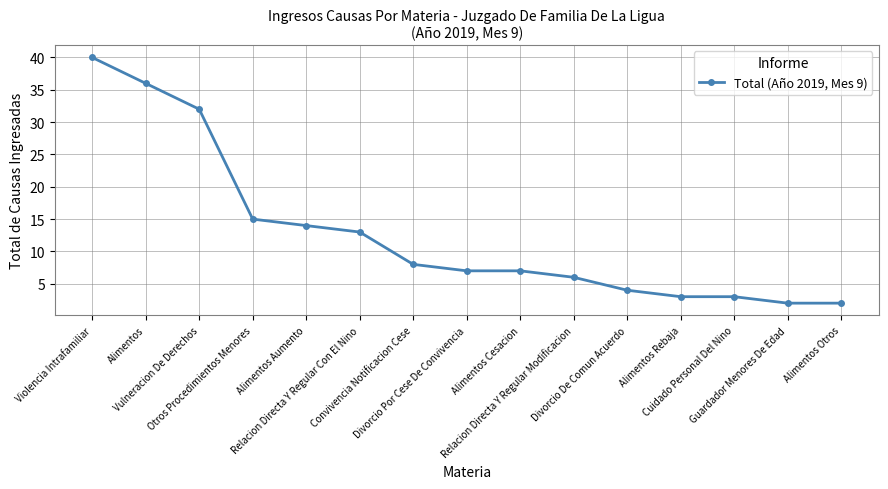

True or false: the data has more than 2 interior local peaks.

False